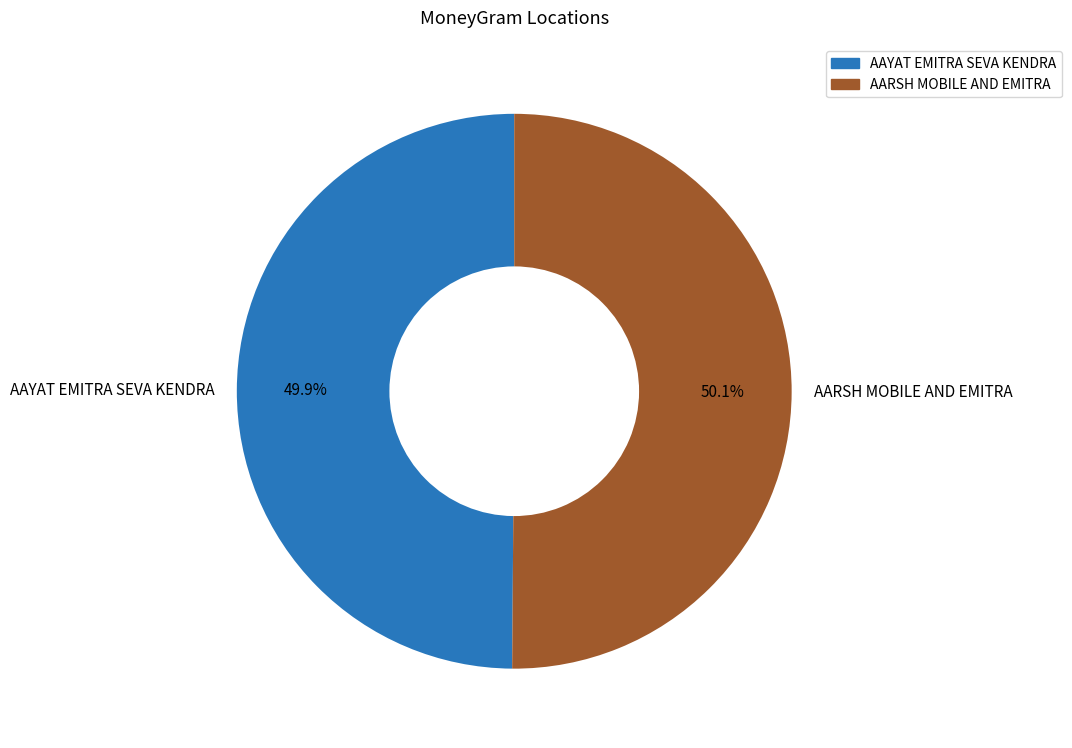

Does any single category account for the majority?

Yes